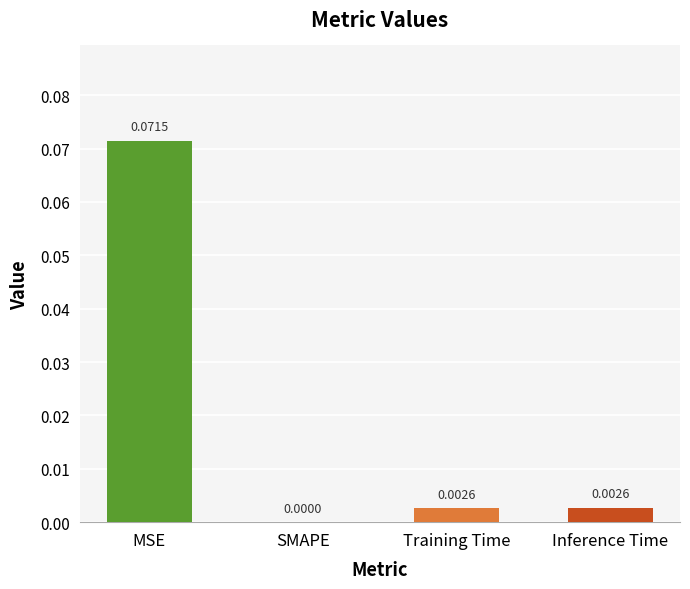

At which label is the value closest to 0?

SMAPE